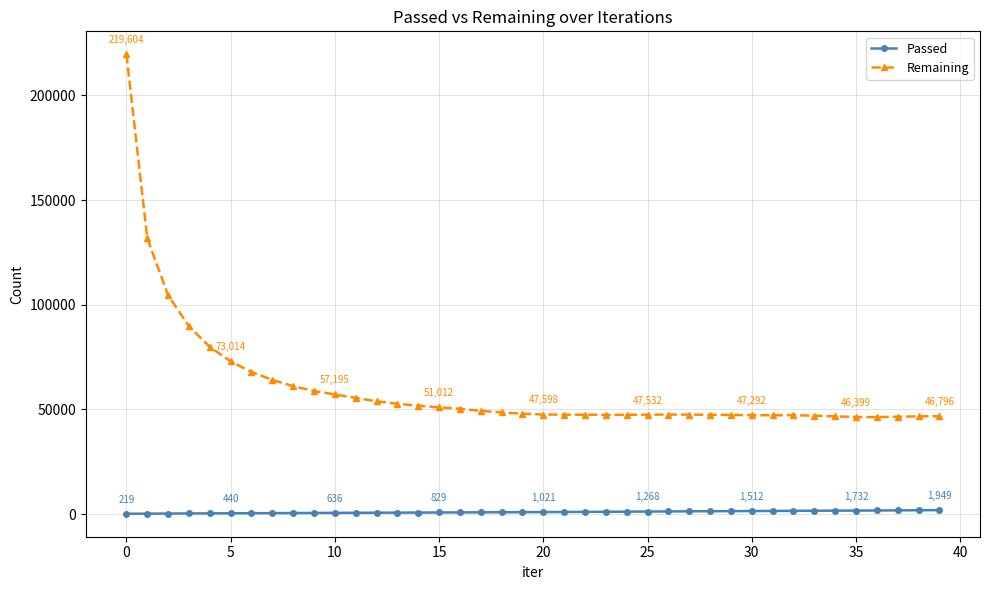

What is the greatest value displayed?

219604